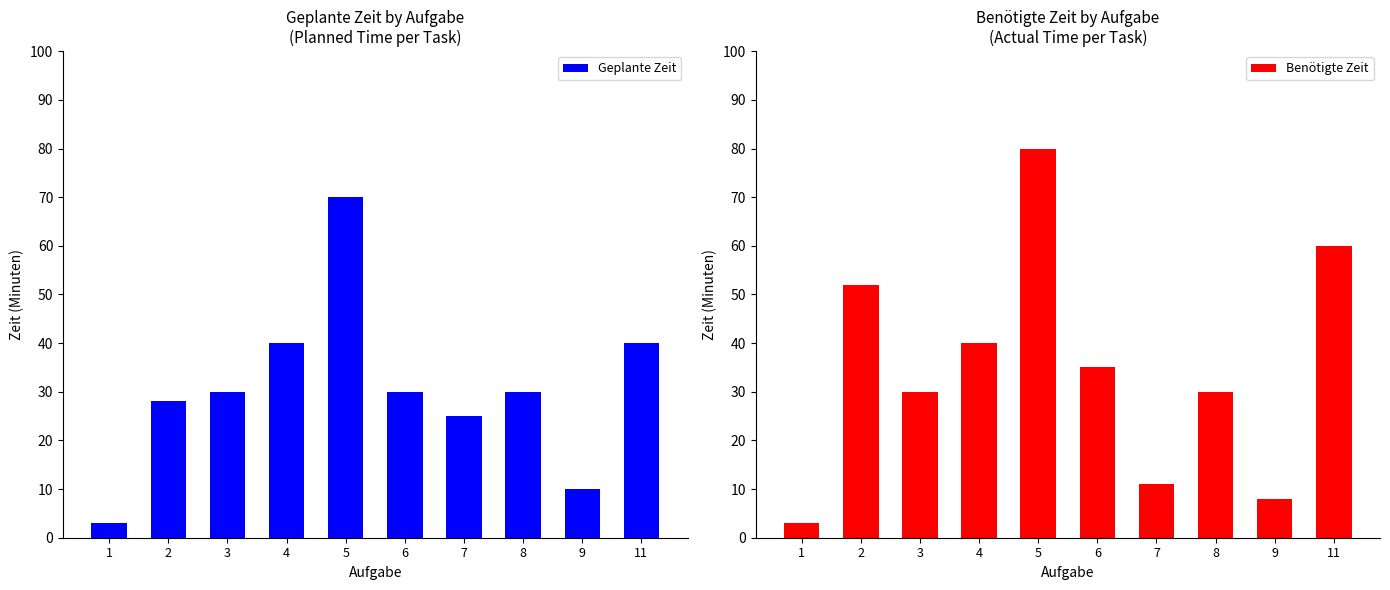

How many bars are there in each group?

2